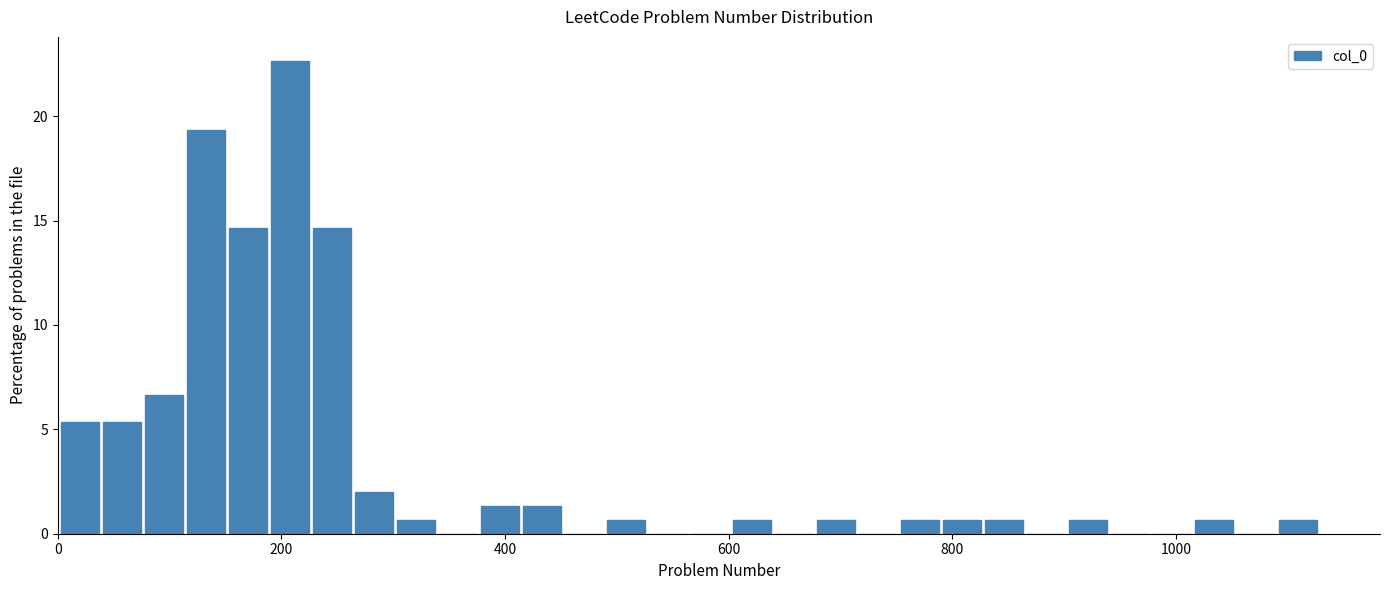

Read against the x-axis, roughly where is the centre of the tallest bar?

200